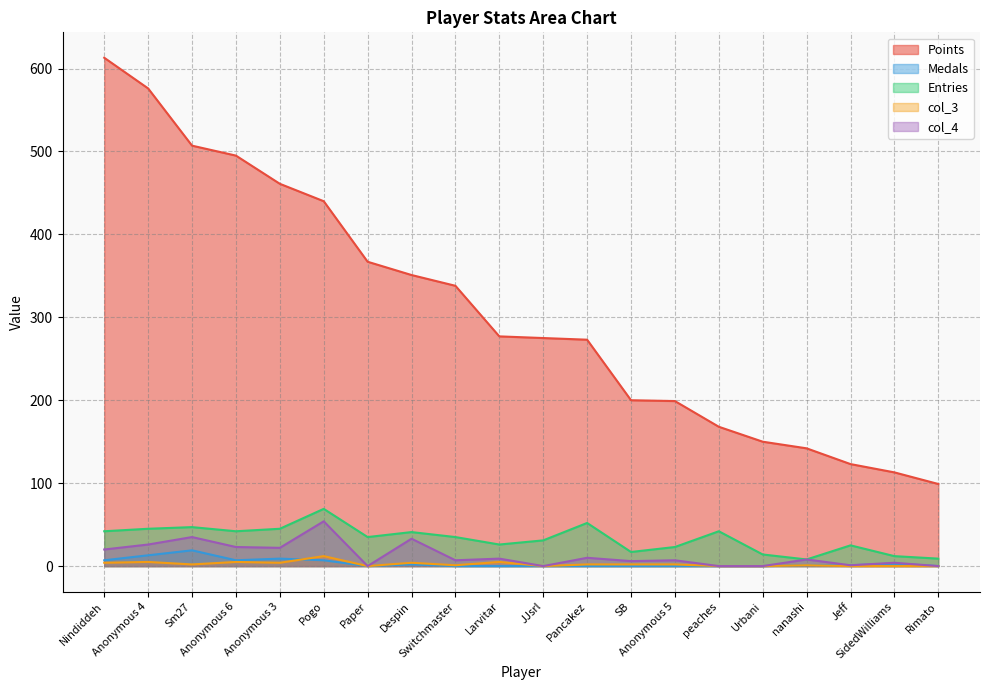

Reading left to right, what are all the values shown in this chart?

Points: Nindiddeh=613	Anonymous 4=576	Sm27=507	Anonymous 6=495	Anonymous 3=461	Pogo=440	Paper=367	Despin=351	Switchmaster=338	Larvitar=277	JJsrl=275	Pancakez=273	SB=200	Anonymous 5=199	peaches=168	Urbani=150	nanashi=142	Jeff=123	SidedWilliams=113	Rimato=99
Medals: Nindiddeh=7	Anonymous 4=13	Sm27=19	Anonymous 6=7	Anonymous 3=9	Pogo=7	Paper=0	Despin=2	Switchmaster=0	Larvitar=0	JJsrl=0	Pancakez=0	SB=0	Anonymous 5=0	peaches=0	Urbani=0	nanashi=1	Jeff=1	SidedWilliams=3	Rimato=0
Entries: Nindiddeh=42	Anonymous 4=45	Sm27=47	Anonymous 6=42	Anonymous 3=45	Pogo=69	Paper=35	Despin=41	Switchmaster=35	Larvitar=26	JJsrl=31	Pancakez=52	SB=17	Anonymous 5=23	peaches=42	Urbani=14	nanashi=8	Jeff=25	SidedWilliams=12	Rimato=9
col_3: Nindiddeh=4	Anonymous 4=5	Sm27=2	Anonymous 6=5	Anonymous 3=4	Pogo=12	Paper=0	Despin=4	Switchmaster=1	Larvitar=5	JJsrl=0	Pancakez=2	SB=2	Anonymous 5=2	peaches=0	Urbani=0	nanashi=1	Jeff=0	SidedWilliams=0	Rimato=0
col_4: Nindiddeh=20	Anonymous 4=26	Sm27=35	Anonymous 6=23	Anonymous 3=22	Pogo=54	Paper=0	Despin=33	Switchmaster=7	Larvitar=9	JJsrl=0	Pancakez=10	SB=6	Anonymous 5=7	peaches=0	Urbani=0	nanashi=8	Jeff=1	SidedWilliams=4	Rimato=0